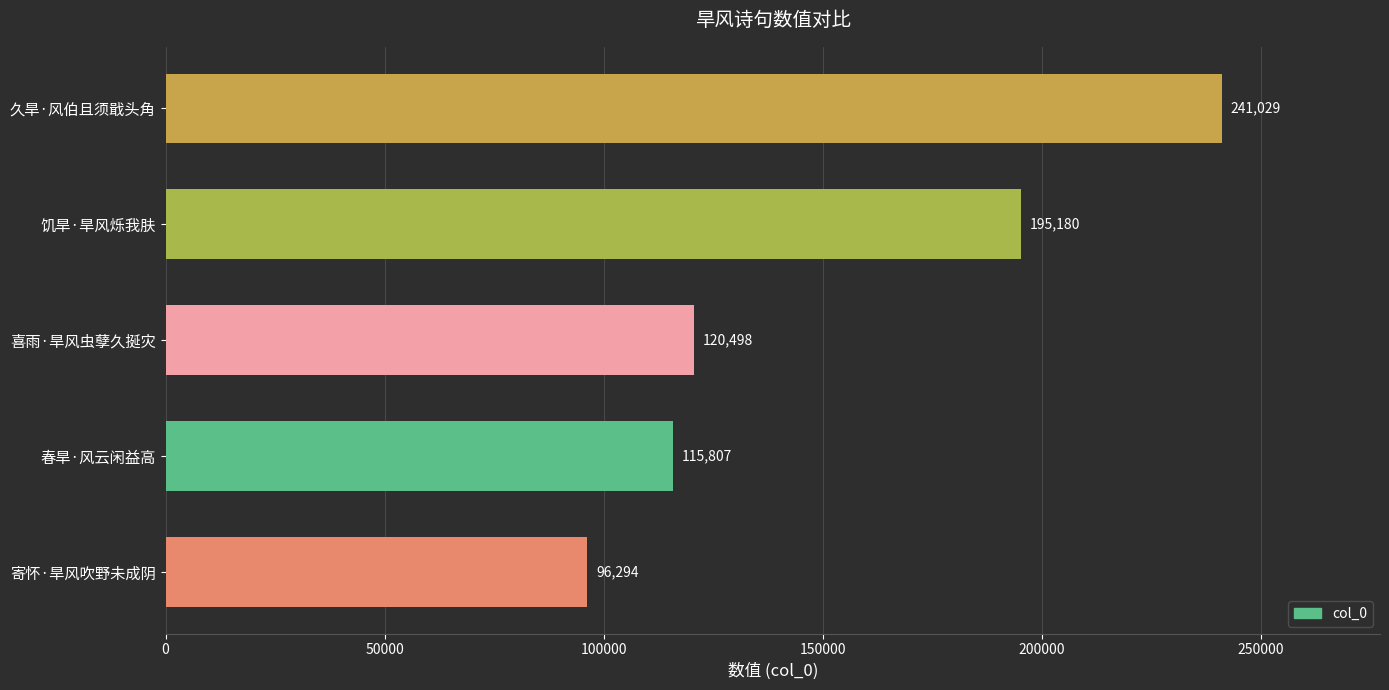

Count the number of data series in this chart.

1